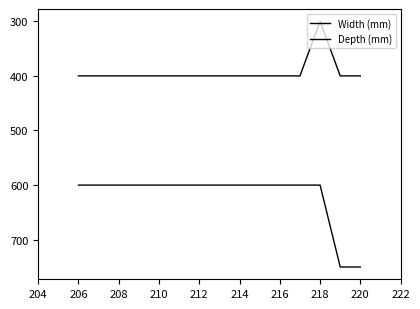

How many series are shown in this chart?

2